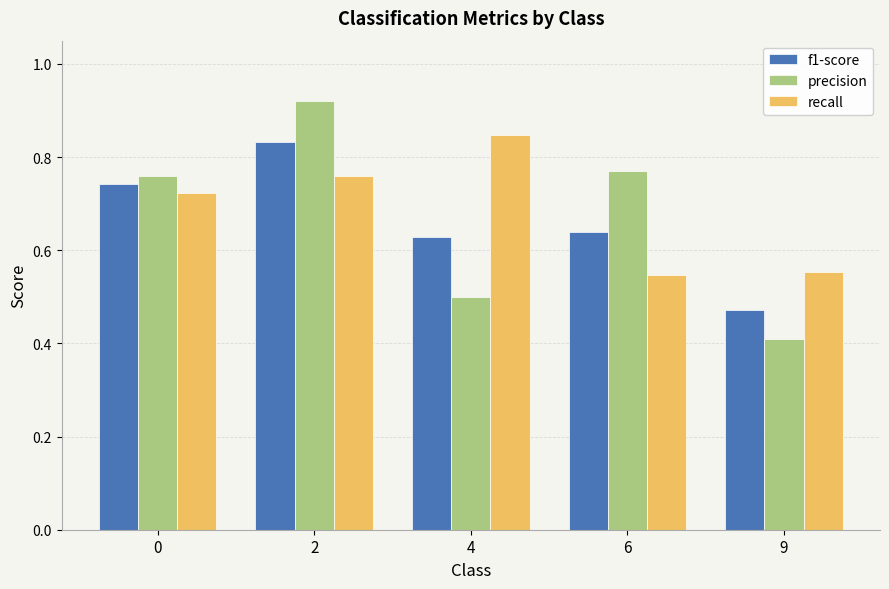

How many groups of bars are there?

5